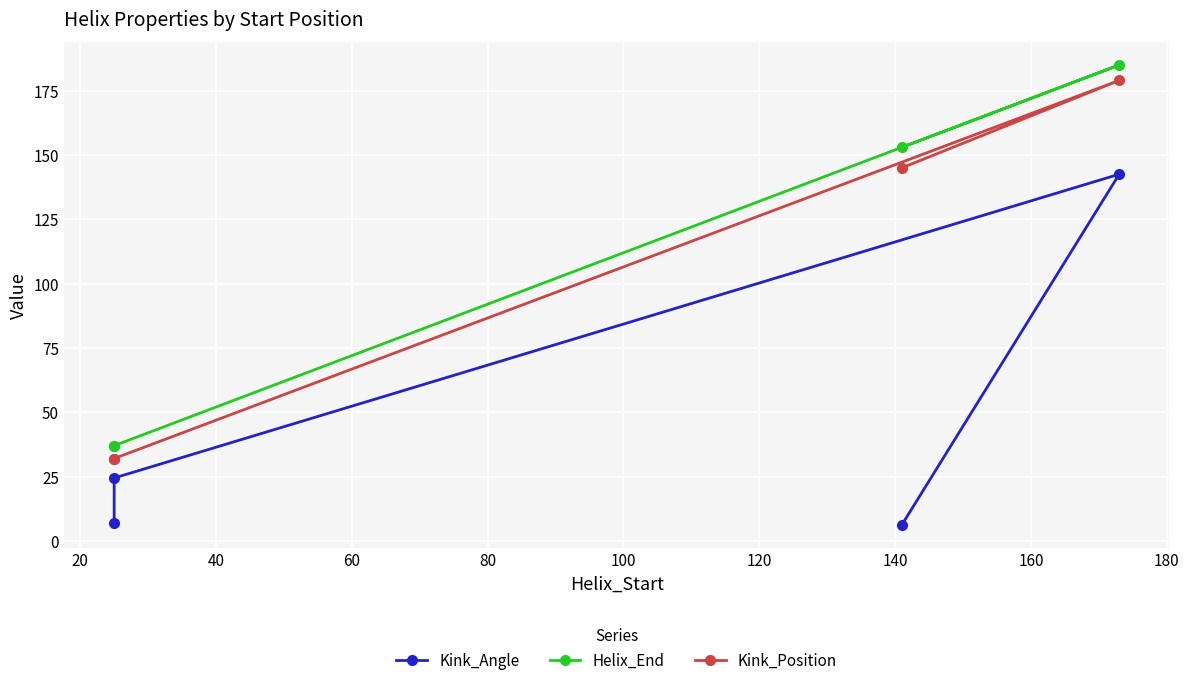

Is it true that Kink_Angle equals 216.0 at 20?

False